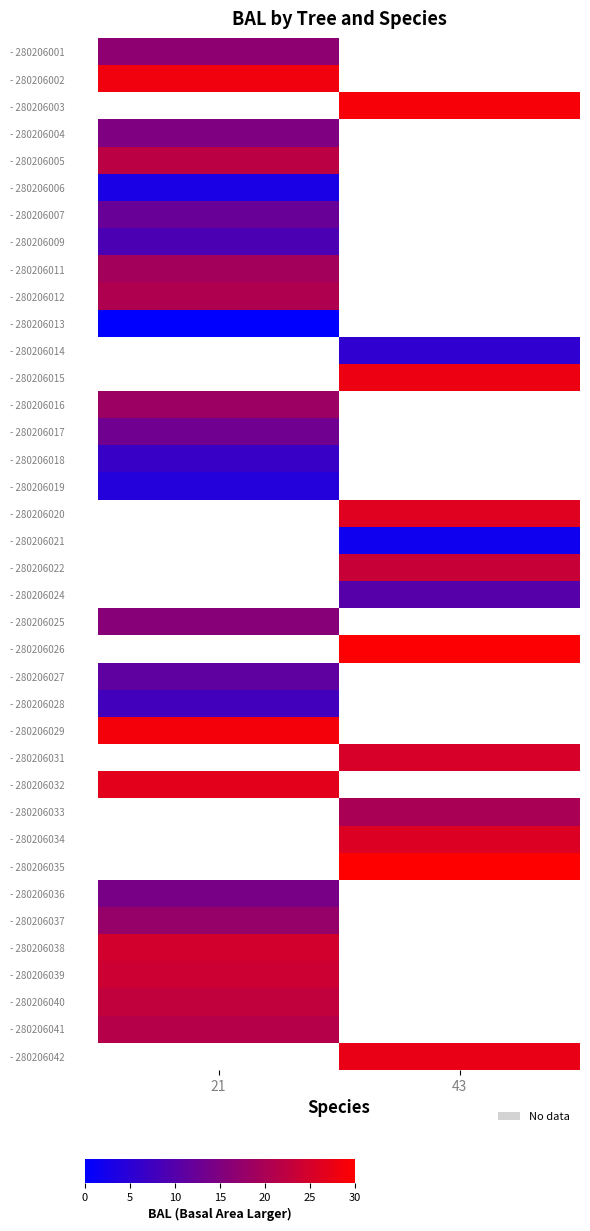

Which category has the lowest value in the - 280206021 series?

21